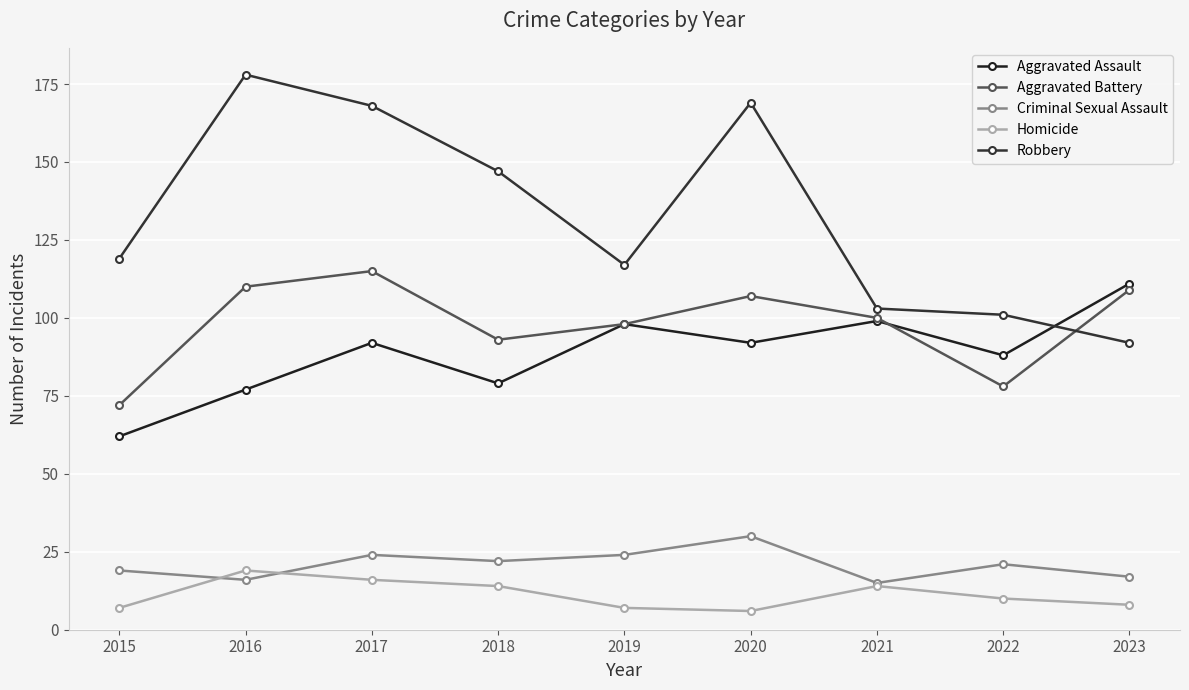

How many values in the Criminal Sexual Assault series are below 21?

4